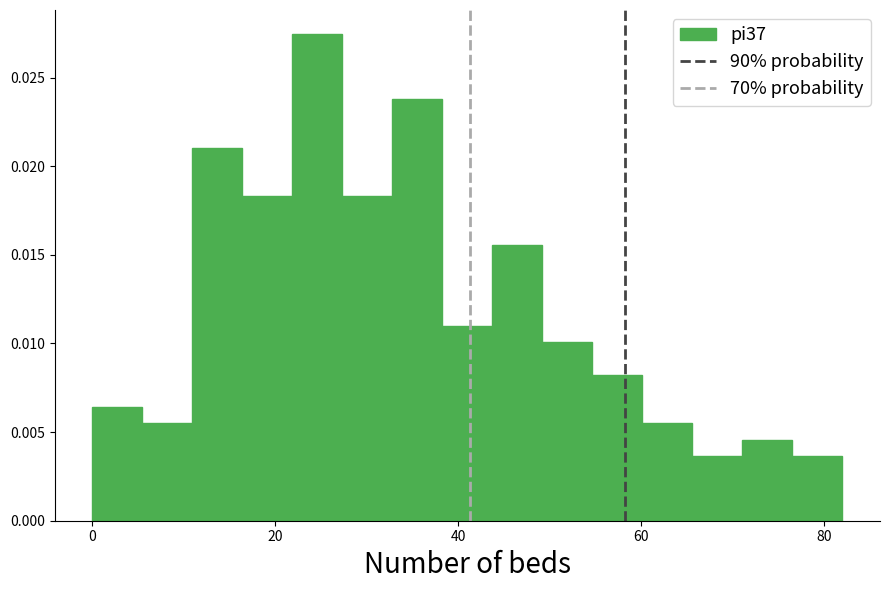

Around what value on the x-axis is the tallest bar? Give the approximate position of its centre, as read against the axis.

24